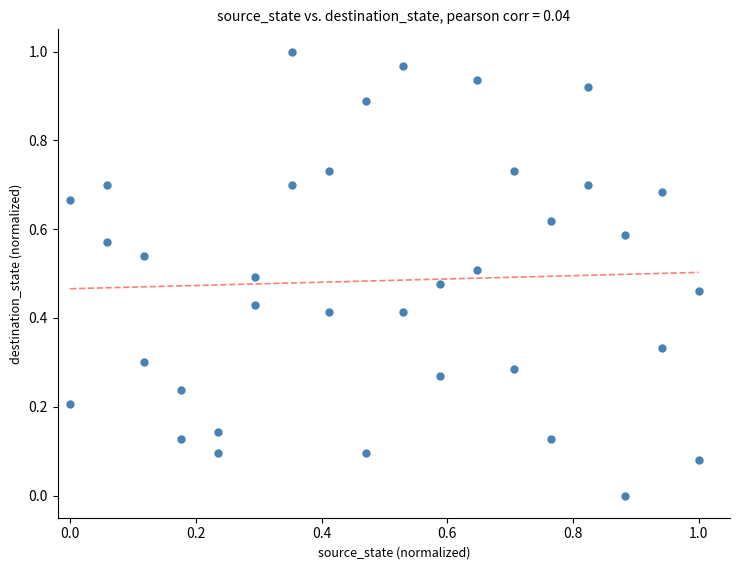

How many data points are displayed?

36